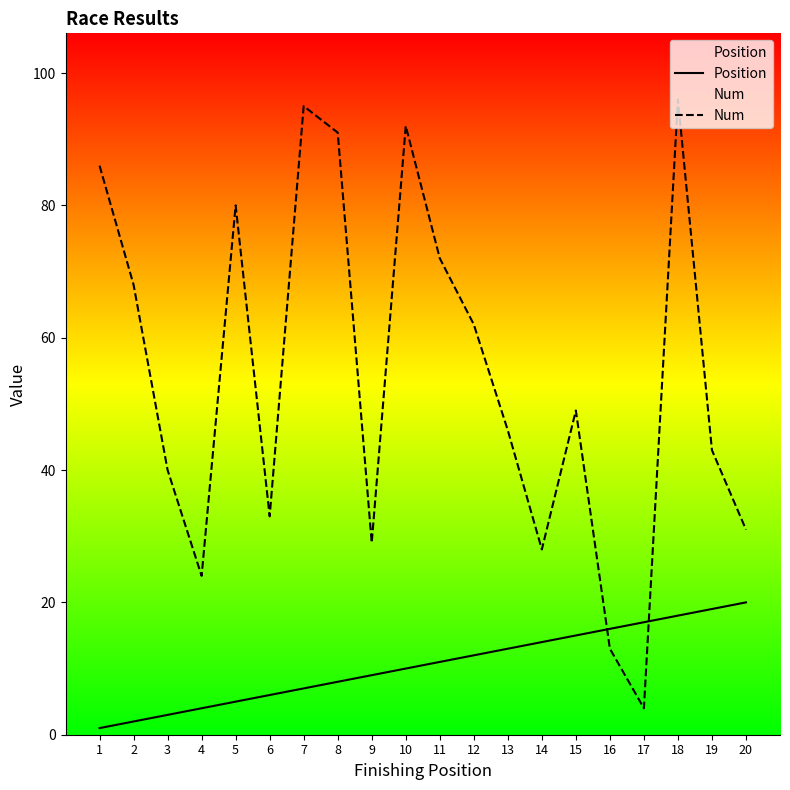

True or false: Position has a value of 8 at 16.

False